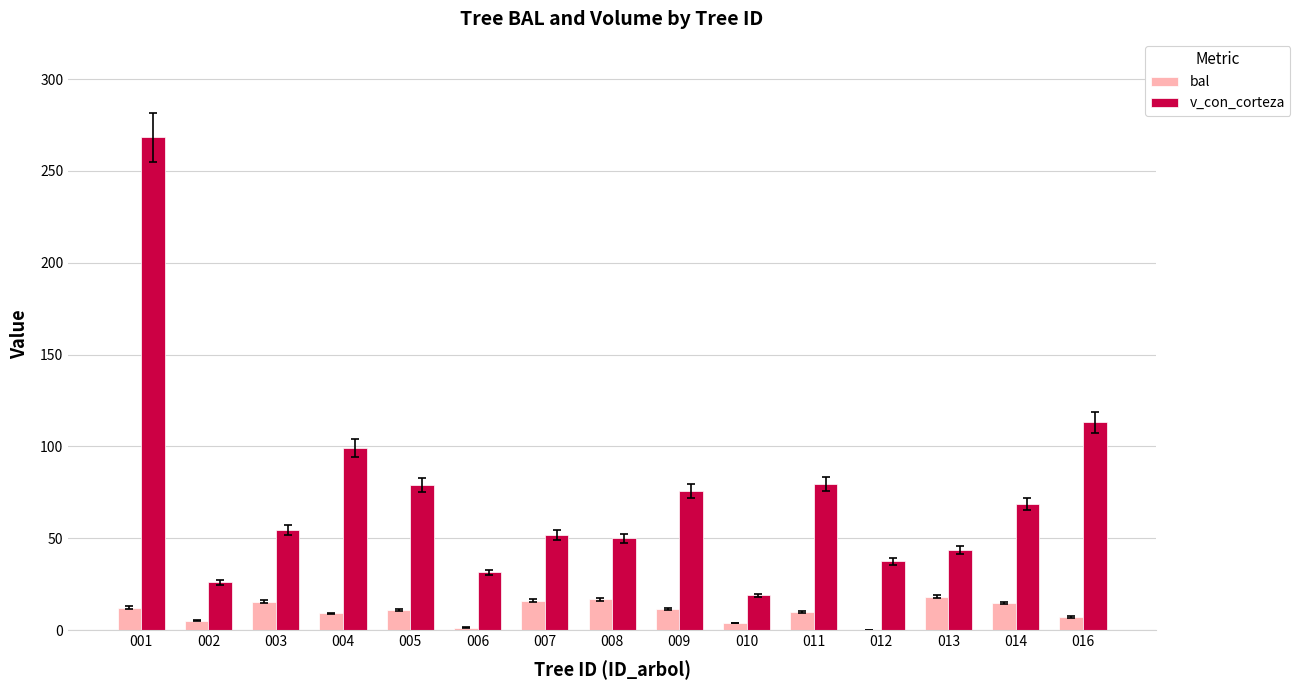

Which series changed the most between 002 and 005?

v_con_corteza